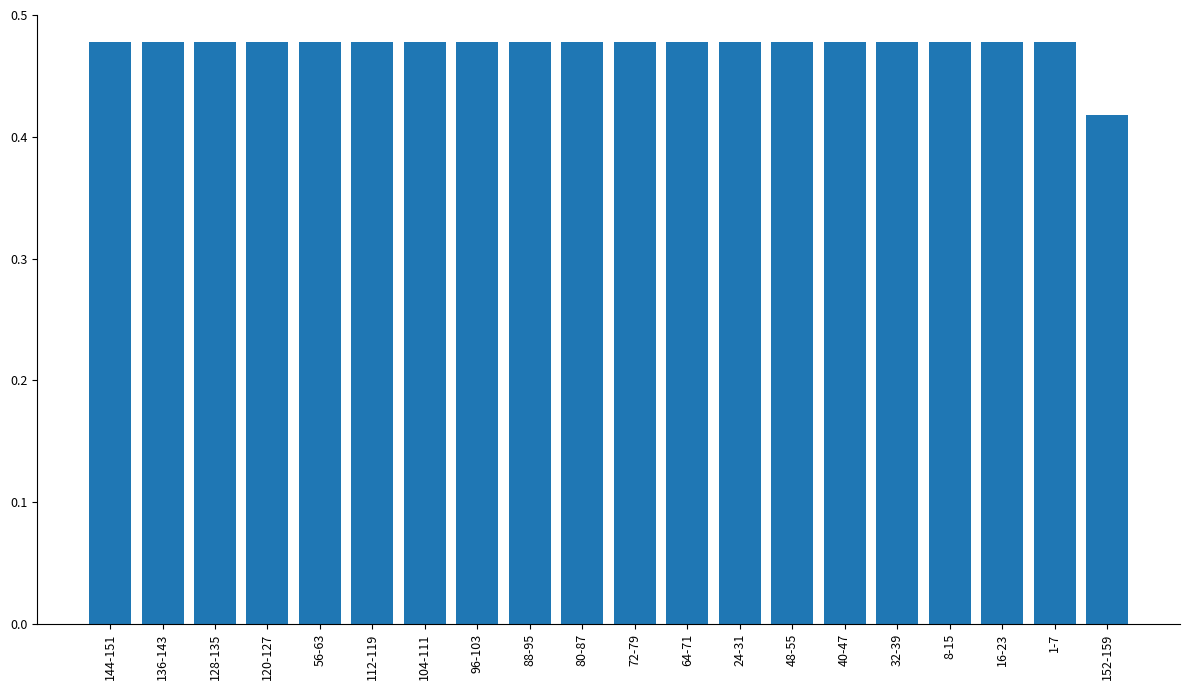

What is the sum of the values at 88-95 and 144-151?

1.0